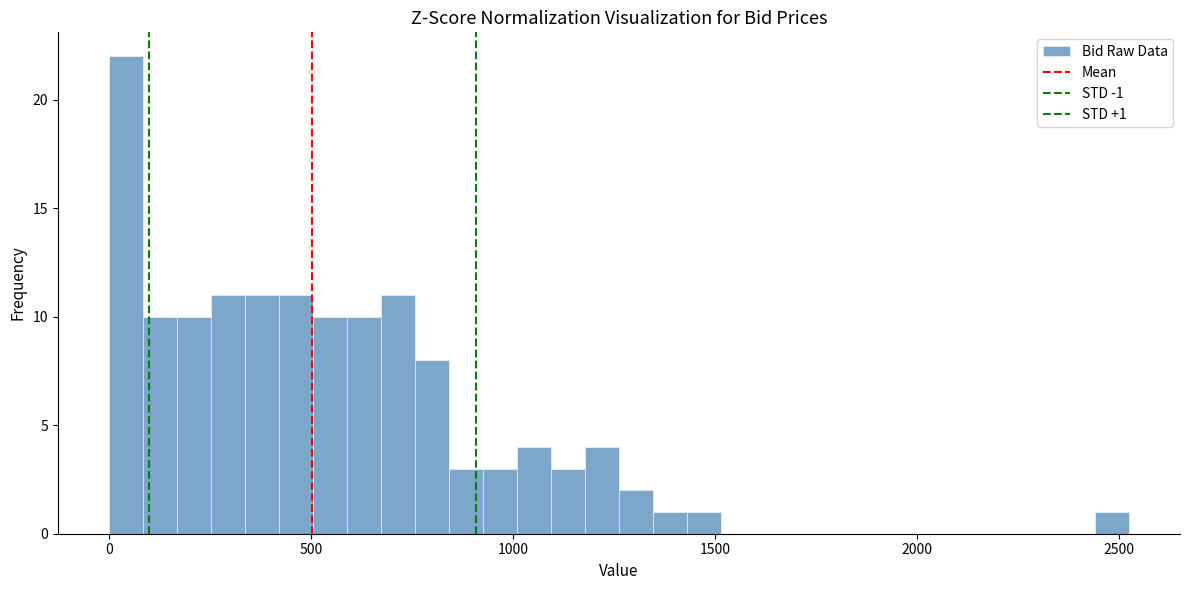

Around what value on the x-axis is the tallest bar? Give the approximate position of its centre, as read against the axis.

50